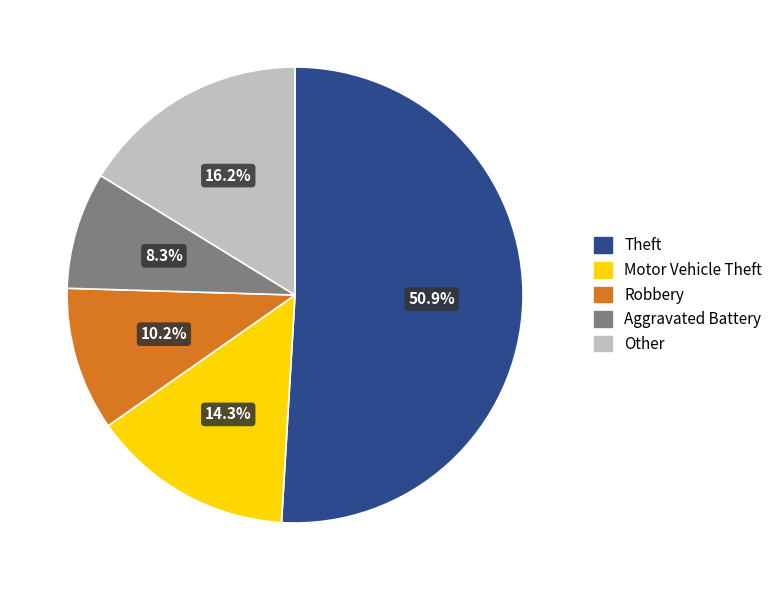

Which has a higher value, Other or Motor Vehicle Theft?

Other